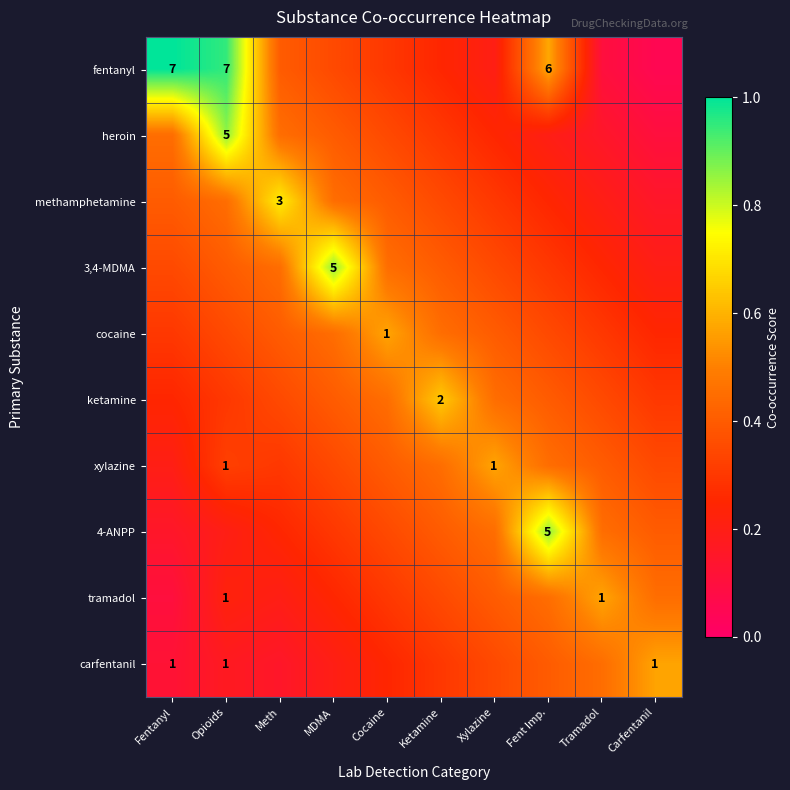

Where is xylazine nearest to the value 0?

Fentanyl